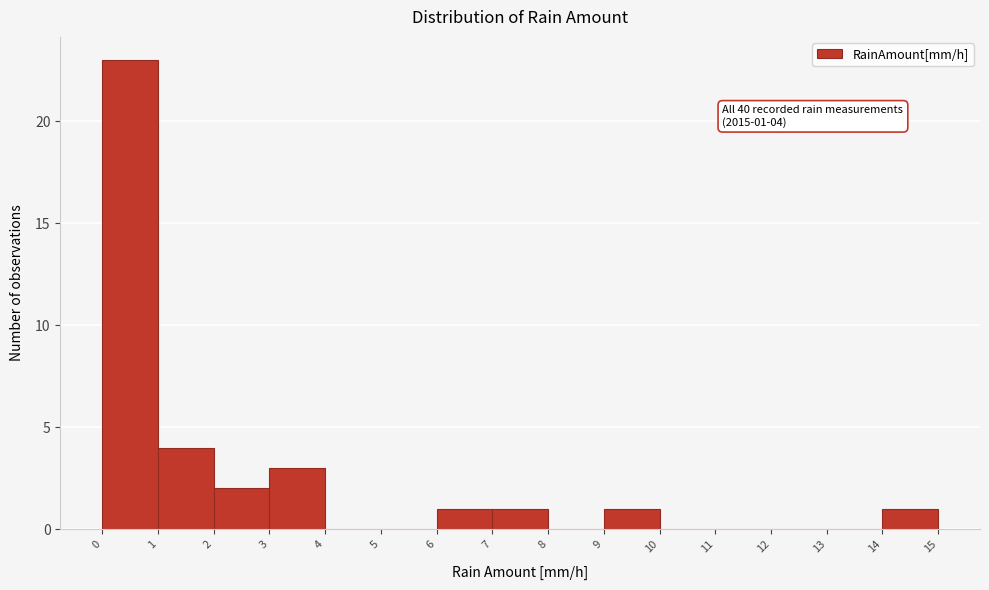

Over which range of the x-axis is the bar tallest?

0 to 1